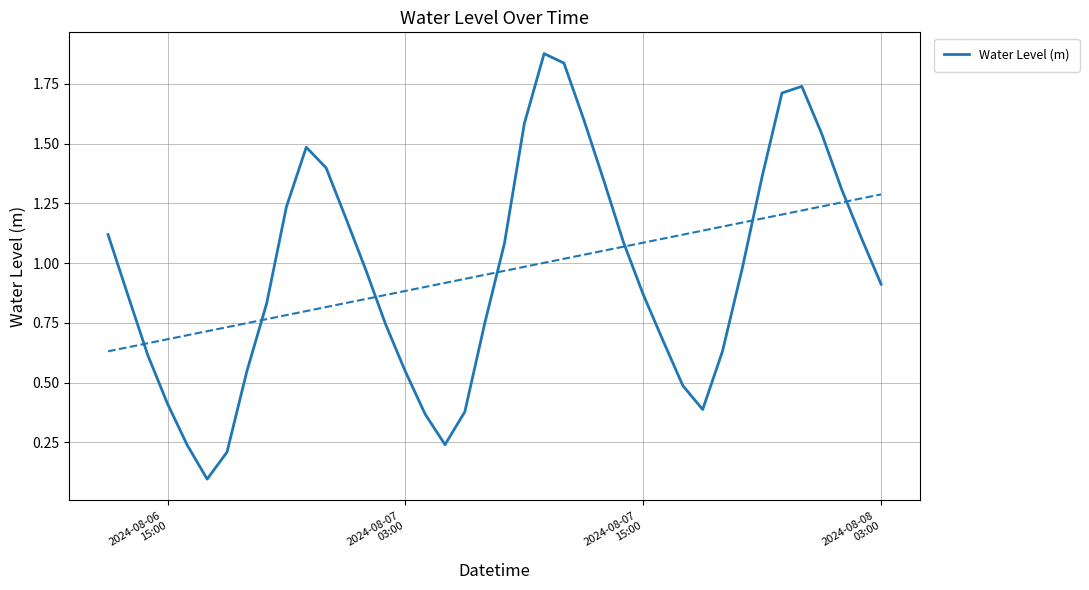

What is the greatest value displayed?

1.9